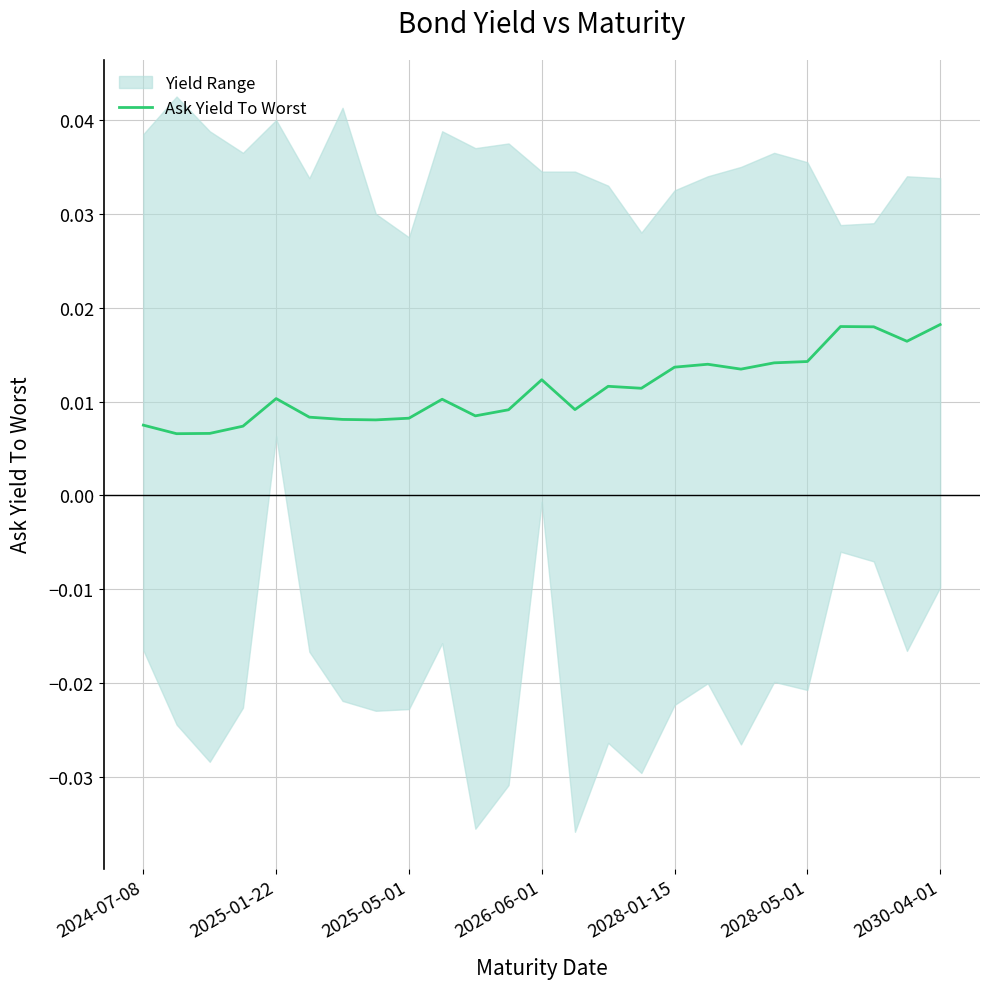

What position from the right is 2028-05-01?

5